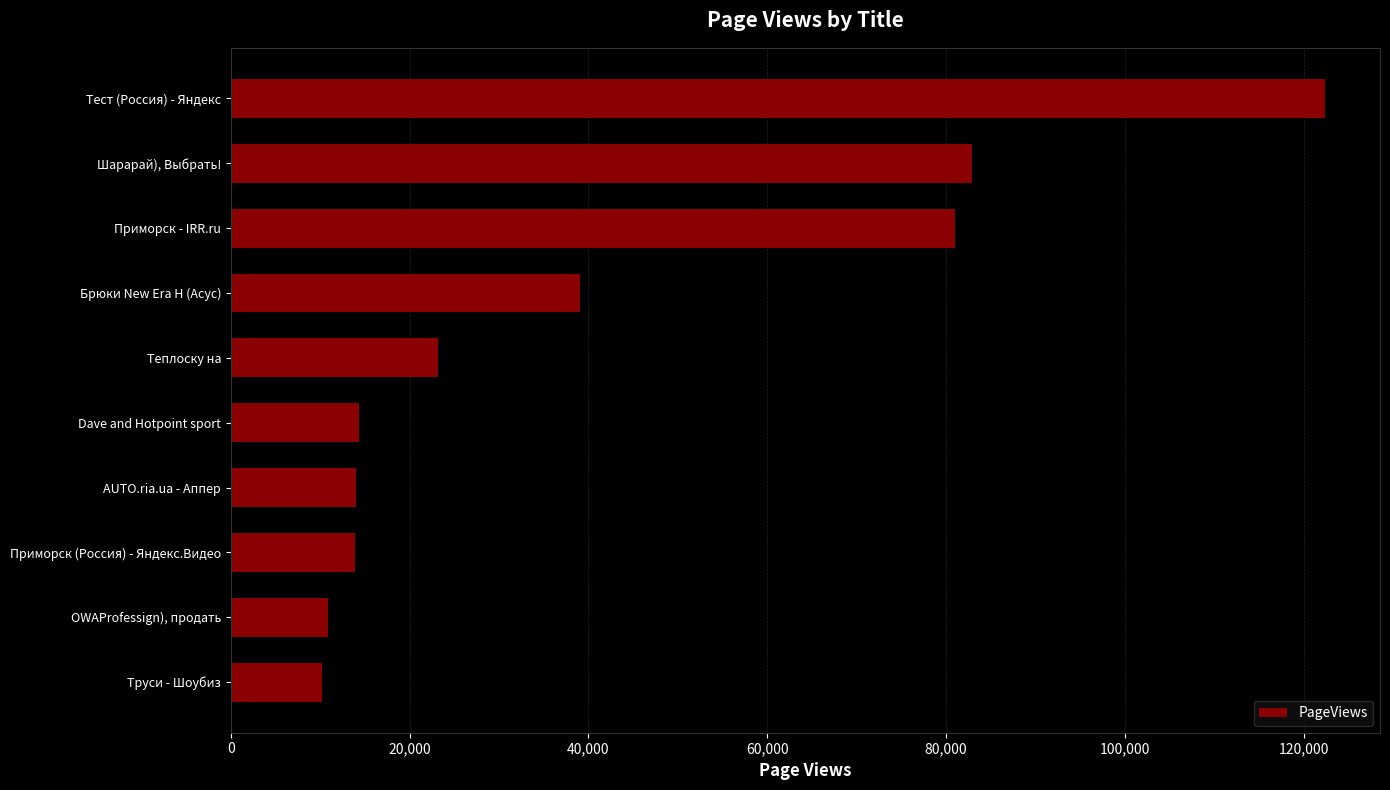

List the labels in order of value, largest first.

Тест (Россия) - Яндекс, Шарарай), Выбрать!, Приморск - IRR.ru, Брюки New Era H (Асус), Теплоску на, Dave and Hotpoint sport, AUTO.ria.ua - Аппер, Приморск (Россия) - Яндекс.Видео, OWAProfessign), продать, Труси - Шоубиз